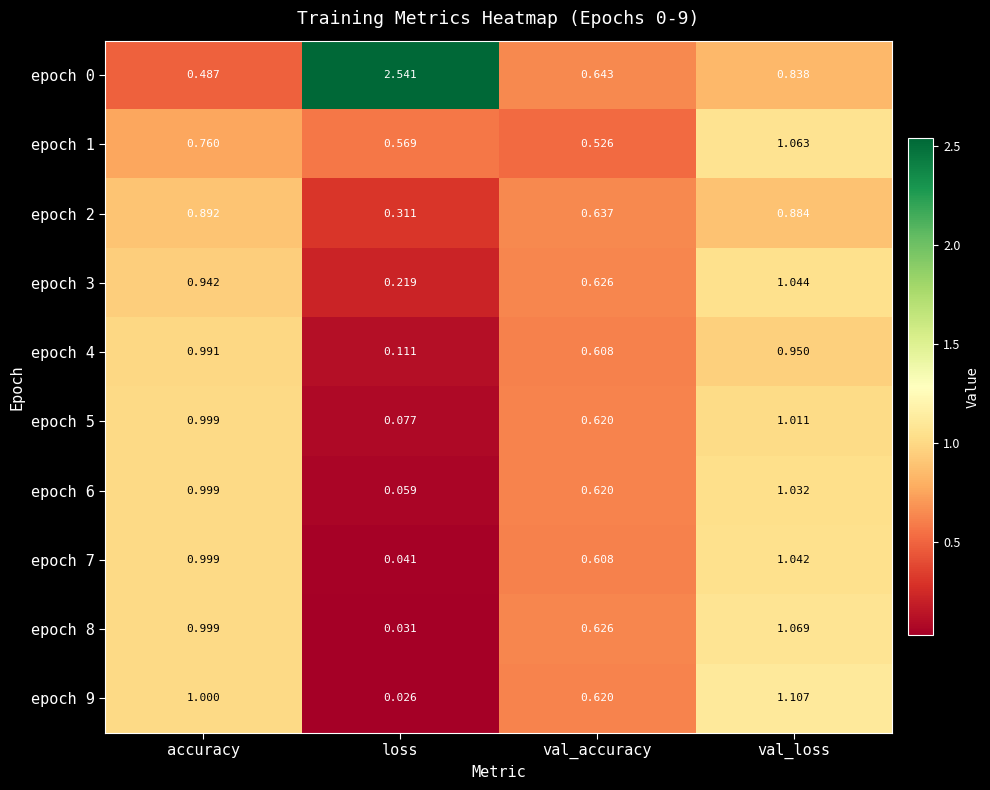

How many categories are shown in the chart?

4